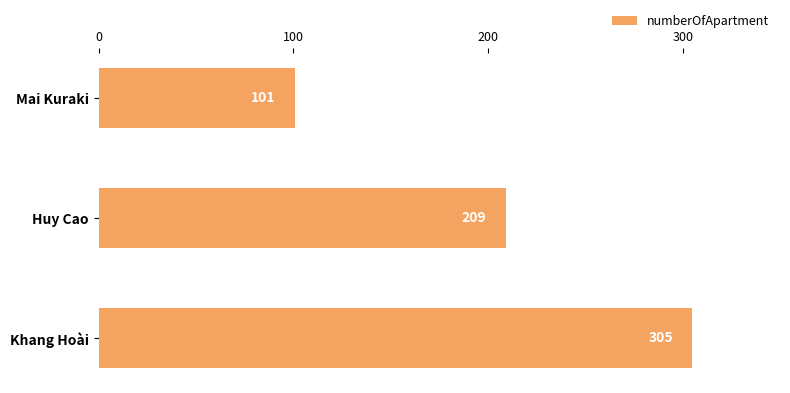

Which label corresponds to the largest value in the chart?

Khang Hoài